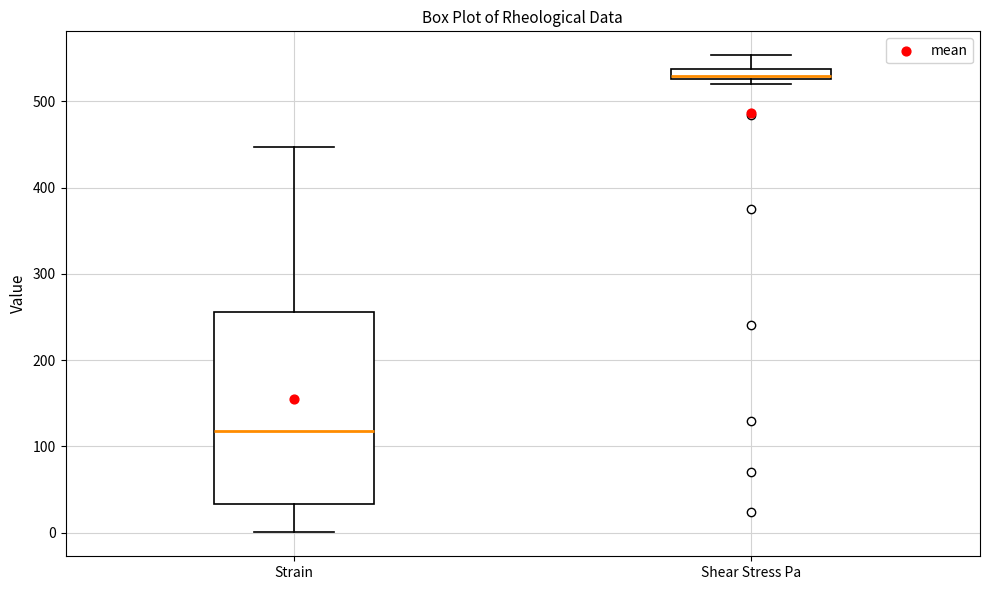

Which box has the highest median line?

Shear Stress Pa